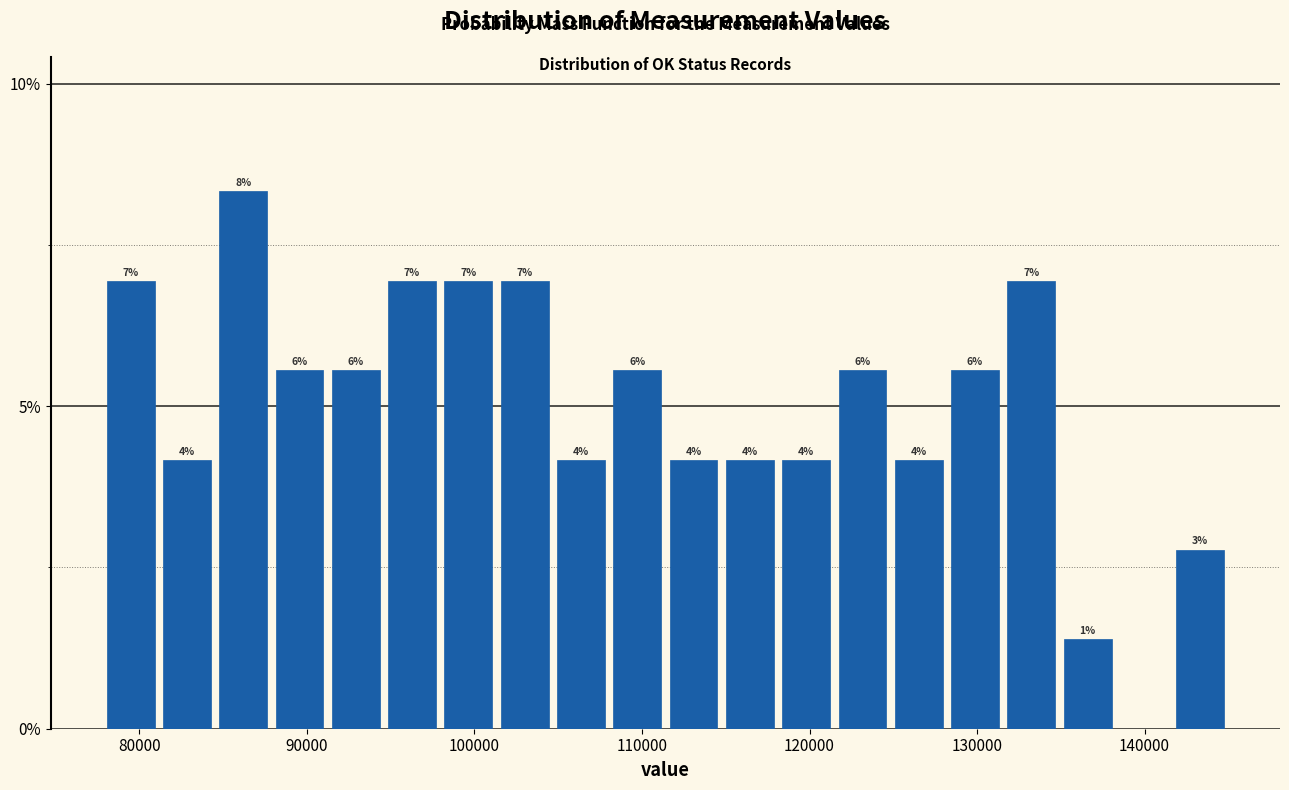

Read against the x-axis, roughly where is the centre of the tallest bar?

86000